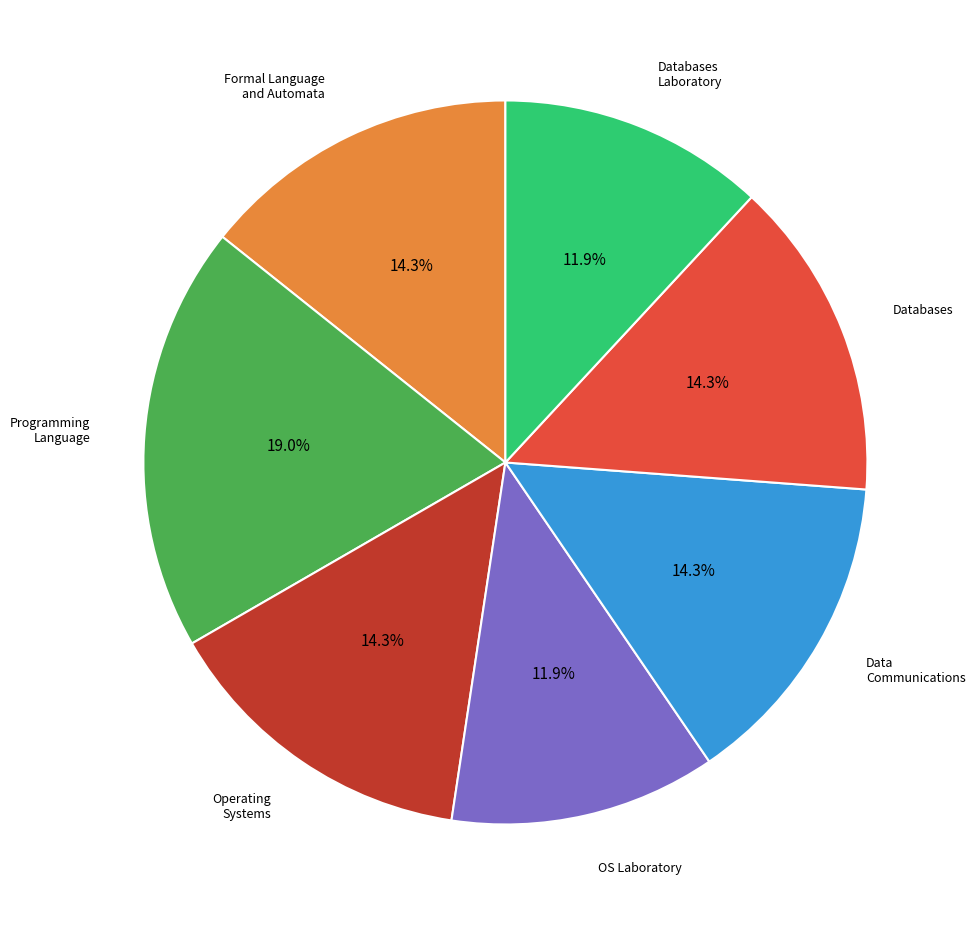

Is there any slice that represents more than half of the pie?

No